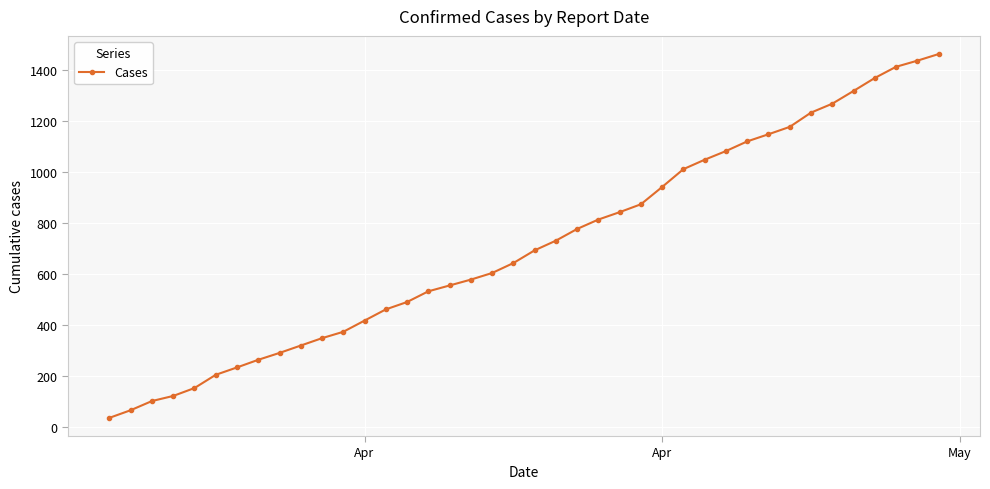

What is the average value?

714